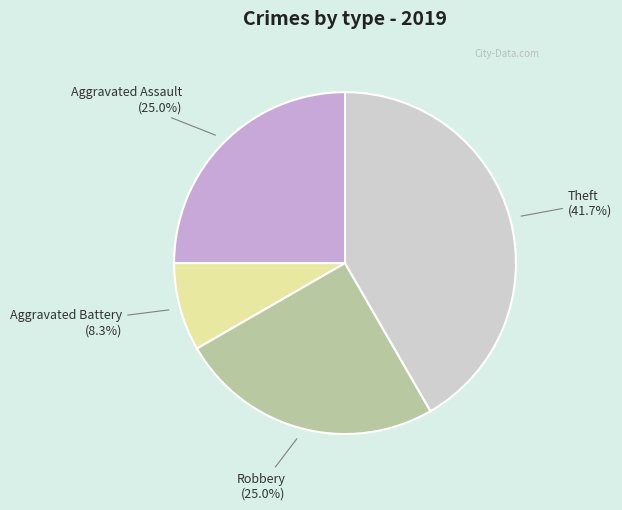

What is the ratio of the value at Aggravated Assault to the value at Robbery?

1.0